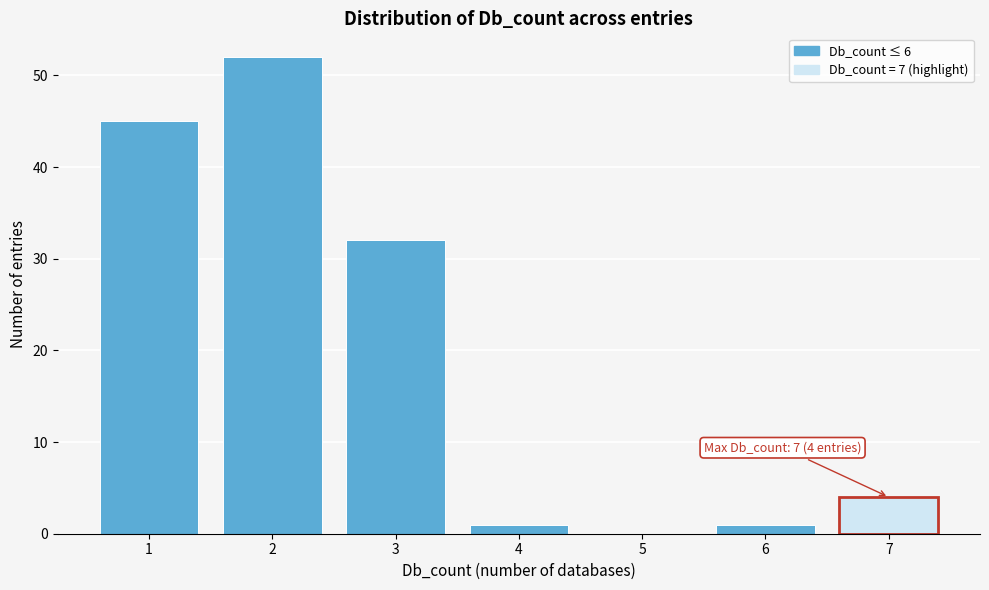

Reading left to right, list all the values displayed in this chart.

1=45	2=52	3=32	4=1	5=0	6=1	7=4